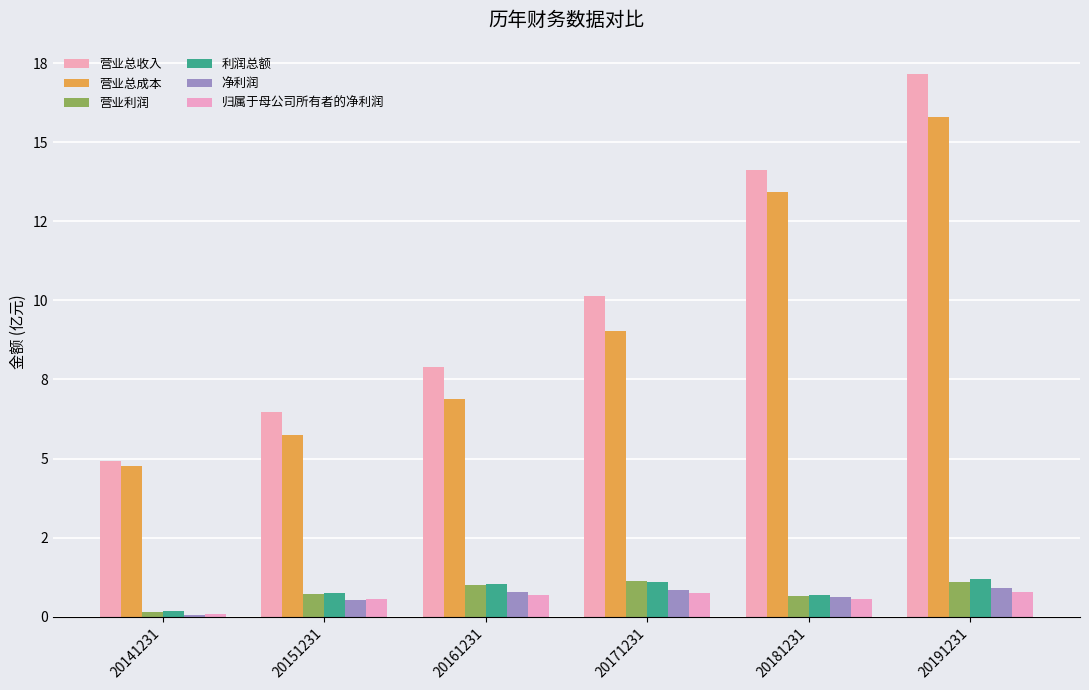

Reading left to right, transcribe all the data shown in this chart.

营业总收入: 20141231=4.9	20151231=6.5	20161231=7.9	20171231=10.2	20181231=14.1	20191231=17.2
营业总成本: 20141231=4.8	20151231=5.8	20161231=6.9	20171231=9.0	20181231=13.4	20191231=15.8
营业利润: 20141231=0.2	20151231=0.7	20161231=1.0	20171231=1.1	20181231=0.7	20191231=1.1
利润总额: 20141231=0.2	20151231=0.7	20161231=1.0	20171231=1.1	20181231=0.7	20191231=1.2
净利润: 20141231=0.1	20151231=0.5	20161231=0.8	20171231=0.8	20181231=0.6	20191231=0.9
归属于母公司所有者的净利润: 20141231=0.1	20151231=0.6	20161231=0.7	20171231=0.7	20181231=0.6	20191231=0.8